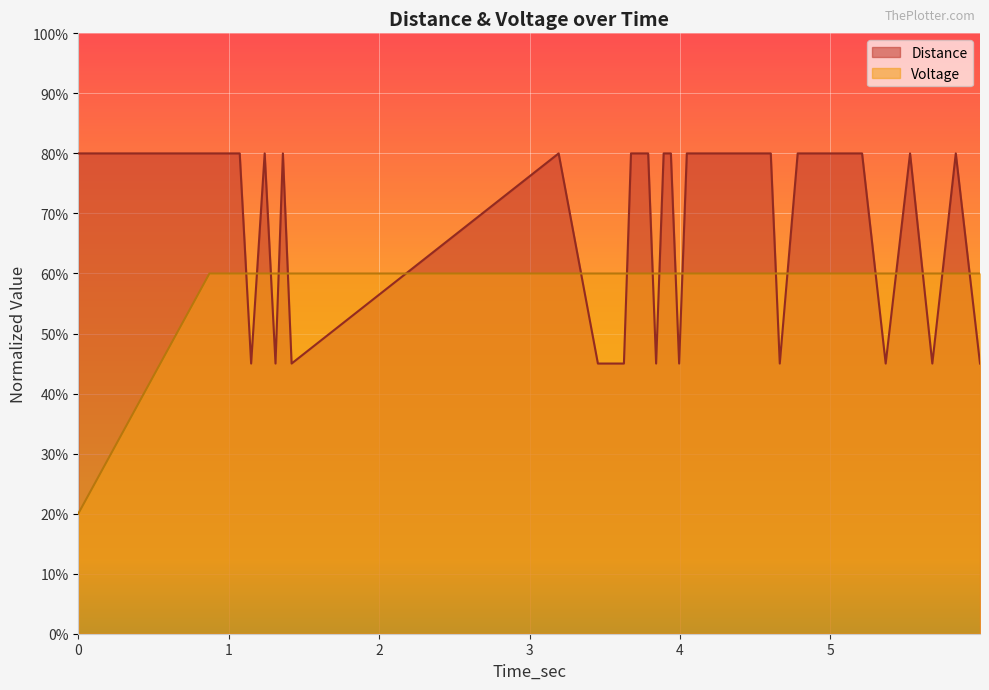

True or false: Distance and Voltage intersect in this chart.

True